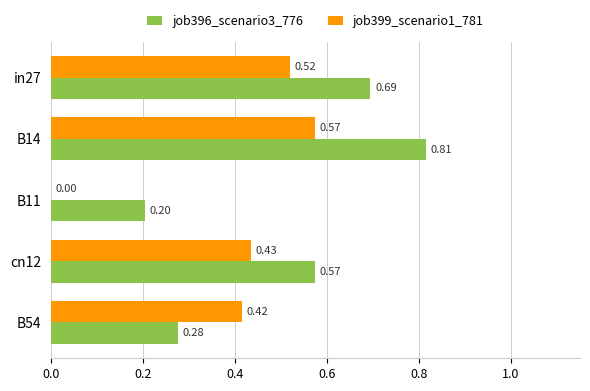

What is the total value across all series at B14?

1.4